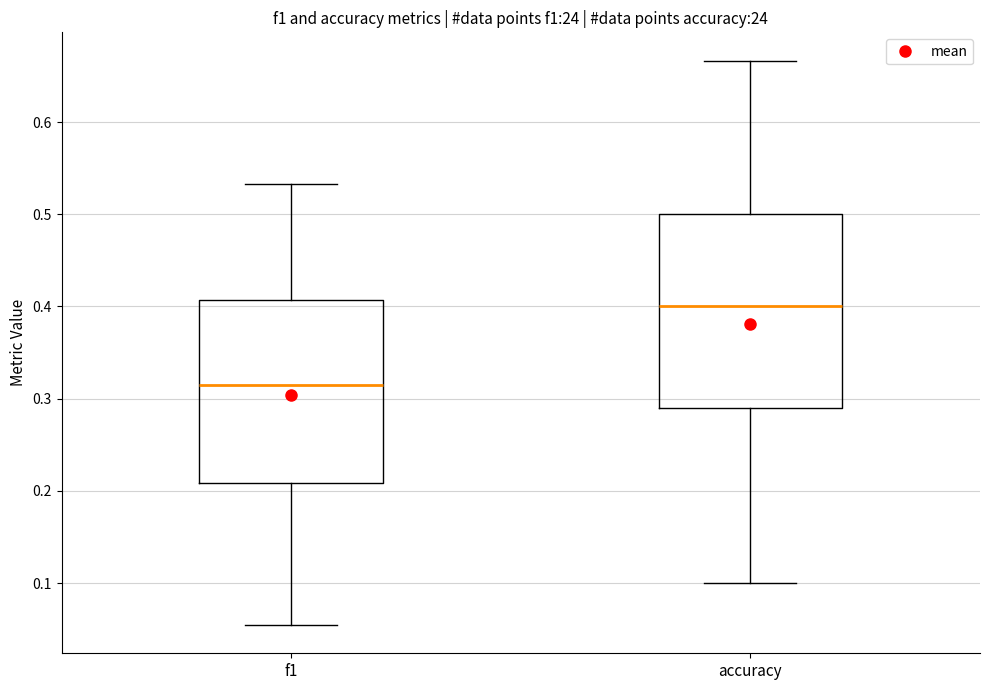

Reading left to right, transcribe this box plot: for each box, give where its median line is, the range the box spans, and where its two whiskers end, as read against the y-axis. The values are not printed on the chart, so give them approximately, as read against the axis.

f1: median 0.31, box 0.21 to 0.41, whiskers 0.05 to 0.53
accuracy: median 0.40, box 0.29 to 0.50, whiskers 0.10 to 0.67